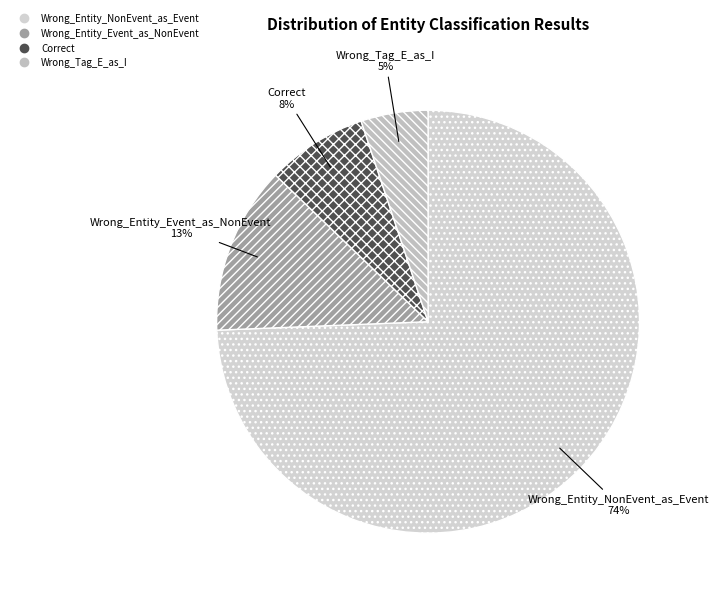

Is it true that Wrong_Entity_Event_as_NonEvent is 13% of the pie?

True